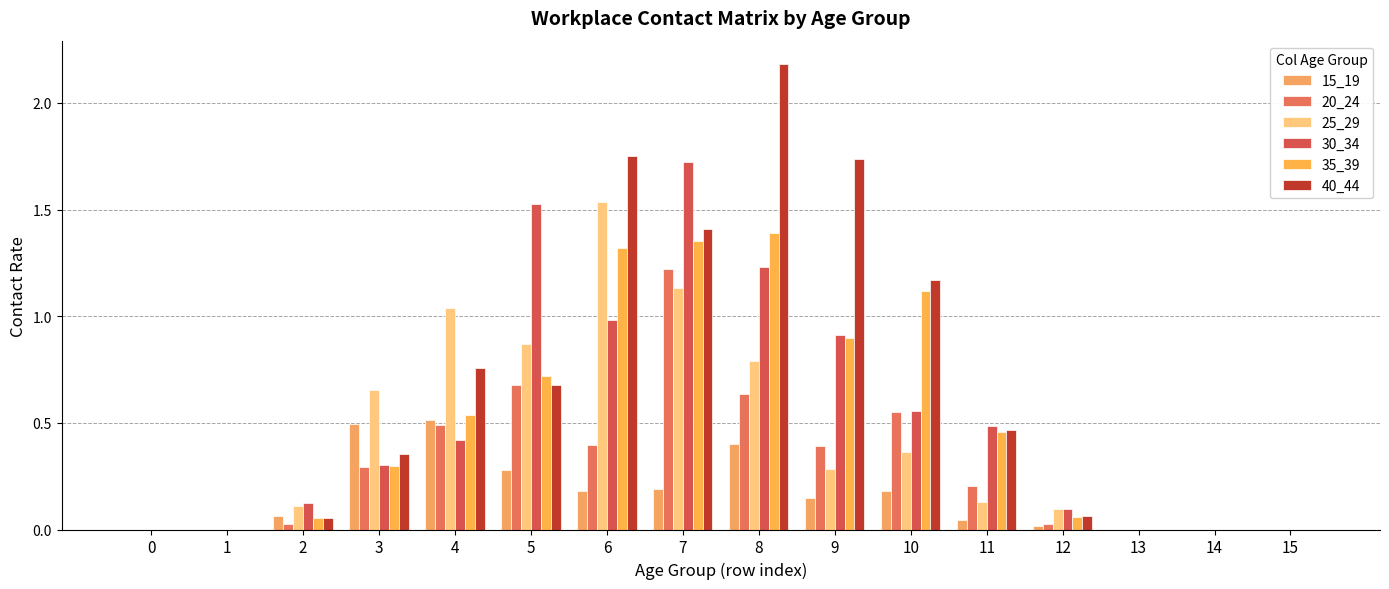

Which label corresponds to the largest value in the chart?

8